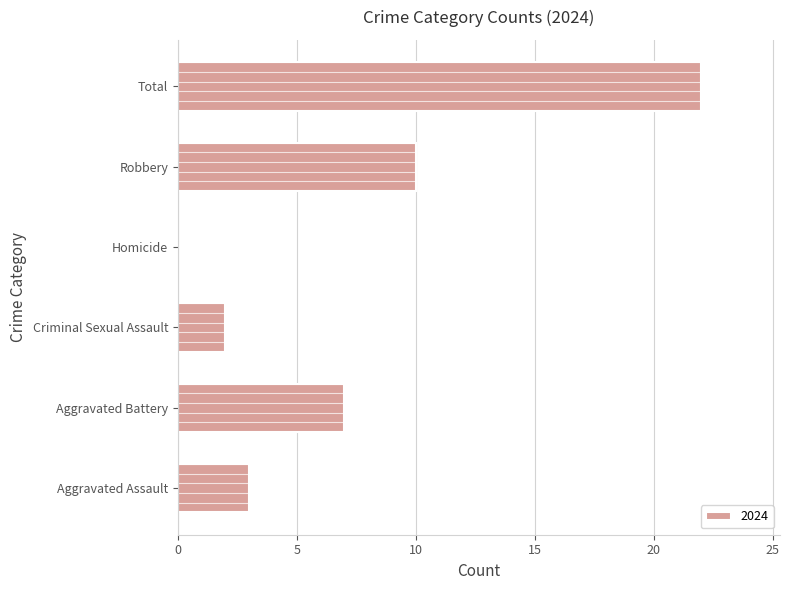

How many distinct data groups are displayed?

1